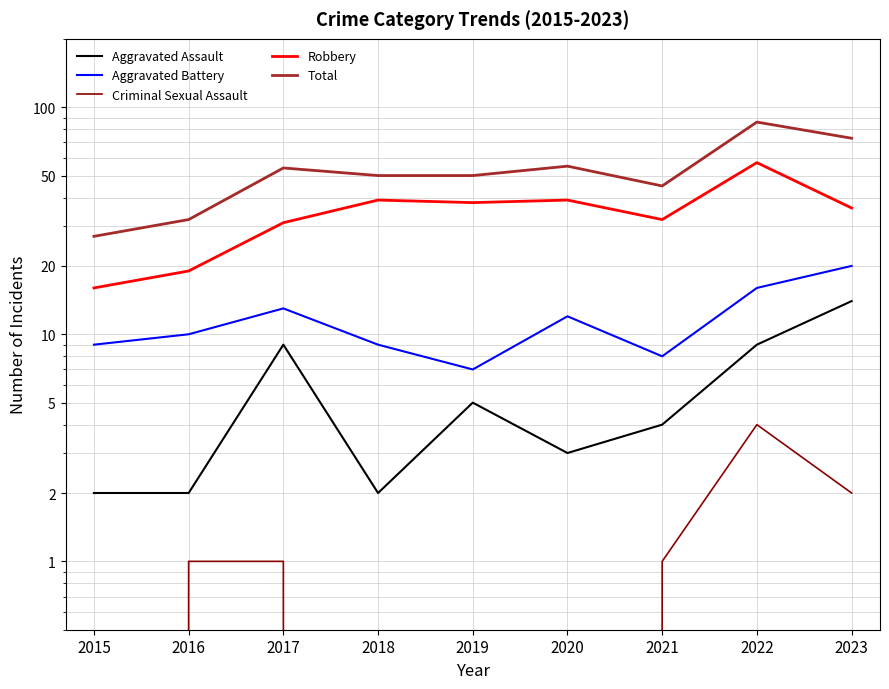

At 2018, list the series in order from largest to smallest.

Total, Robbery, Aggravated Battery, Aggravated Assault, Criminal Sexual Assault